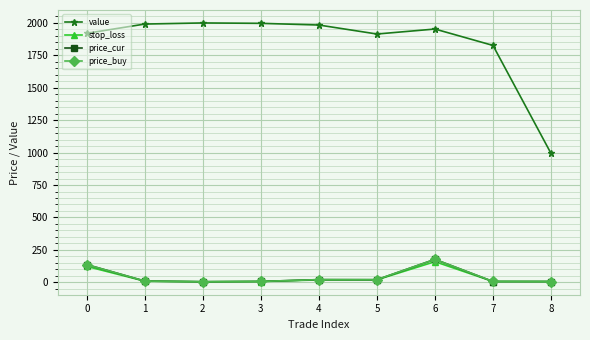

True or false: price_cur has more than 0 points higher than both neighbors.

True